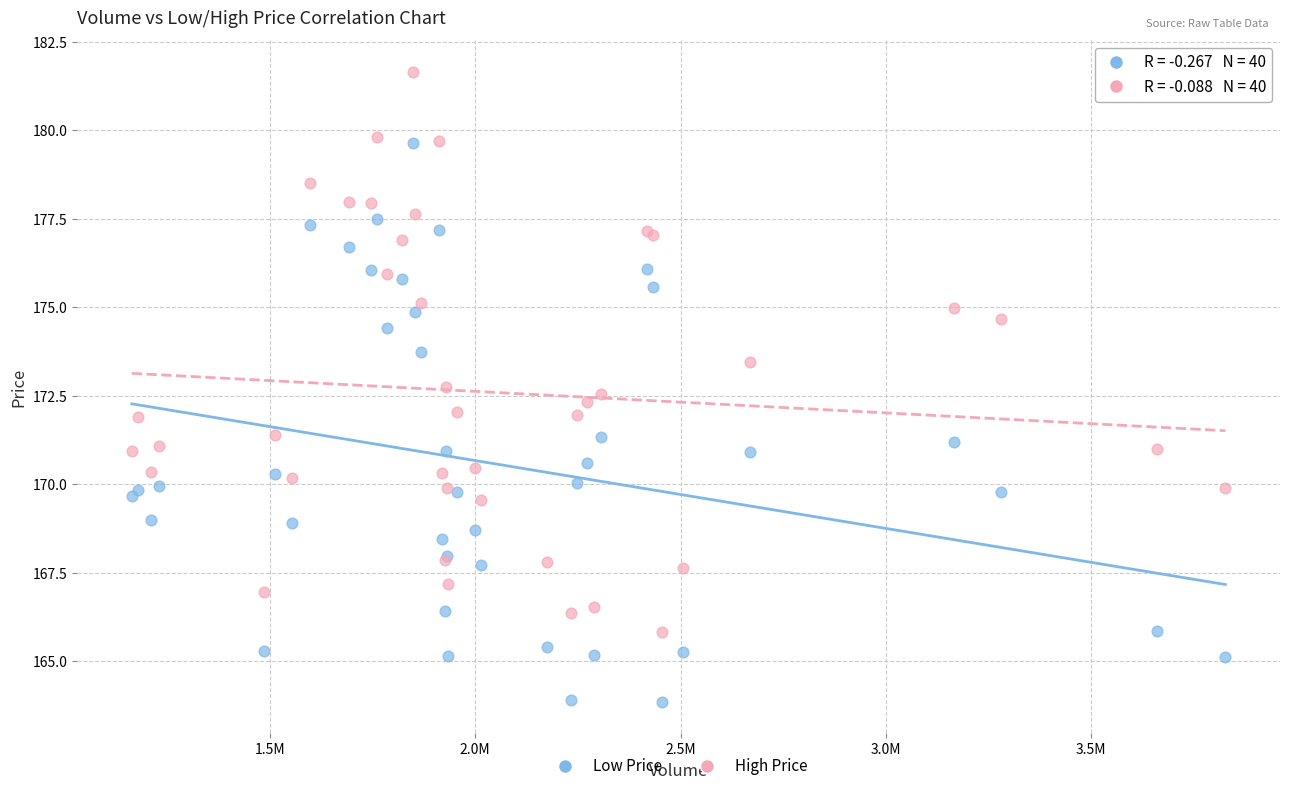

What is the X range (max minus min) for the scatter plot?

2662000.0